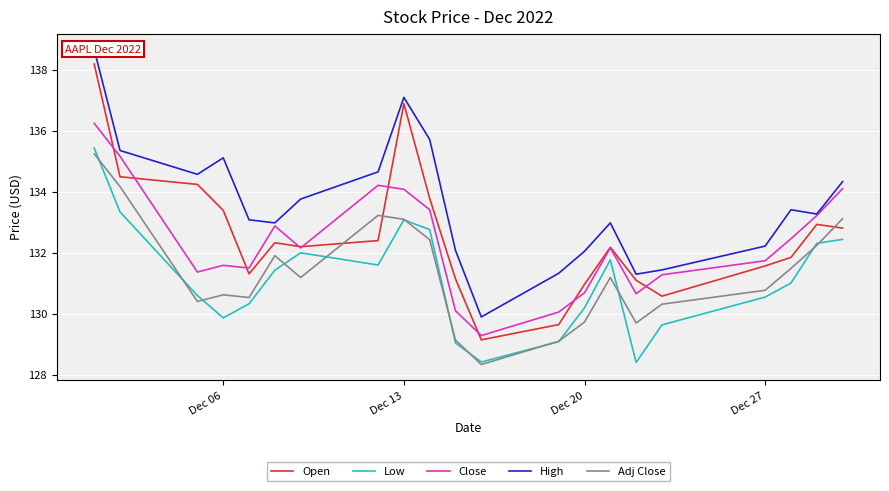

How many series are shown in this chart?

5